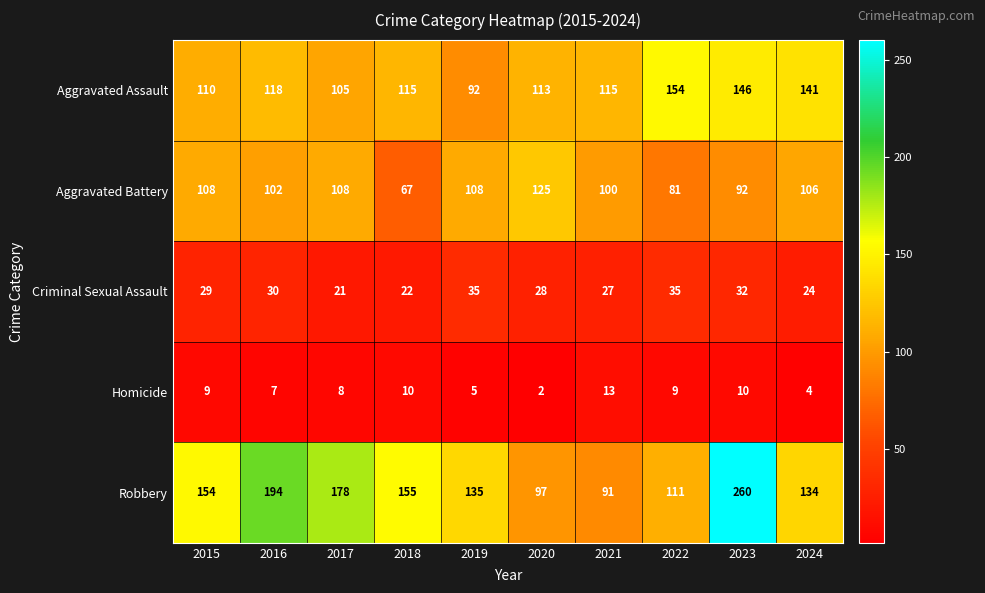

At which category is the sum across all series the highest?

2023